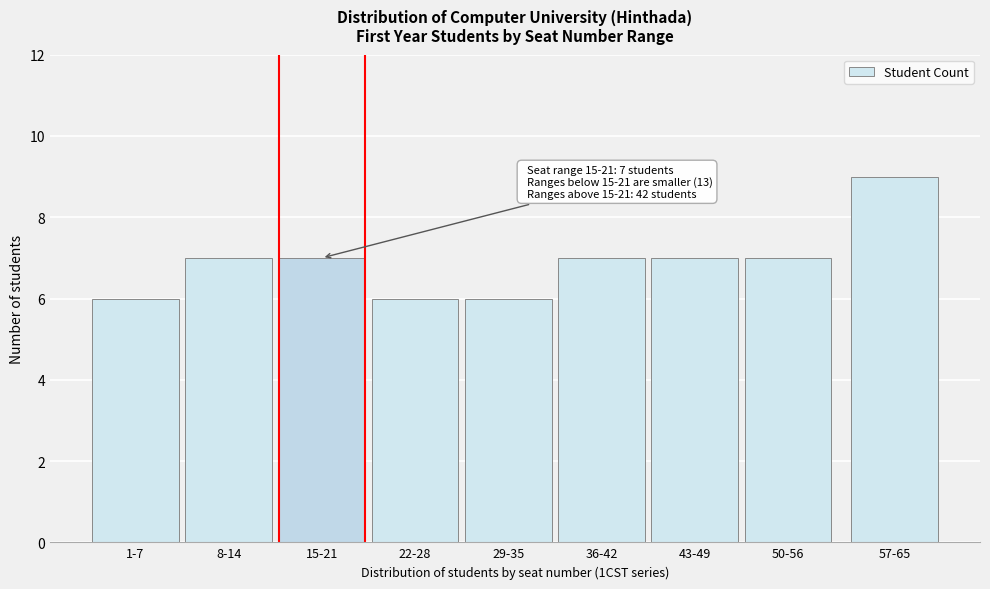

Reading left to right, transcribe all the data shown in this chart.

6	7	7	6	6	7	7	7	9